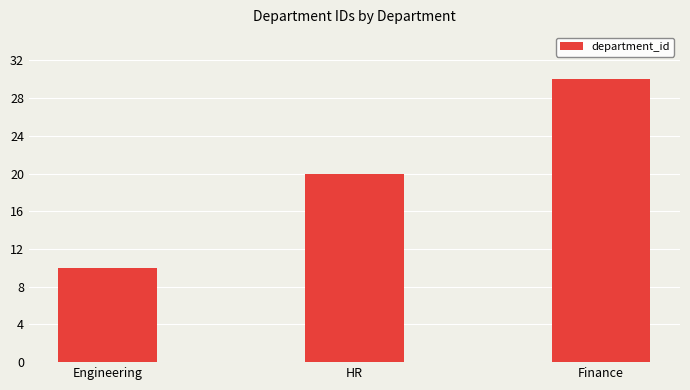

What is the ratio of the value at HR to the value at Engineering?

2.0